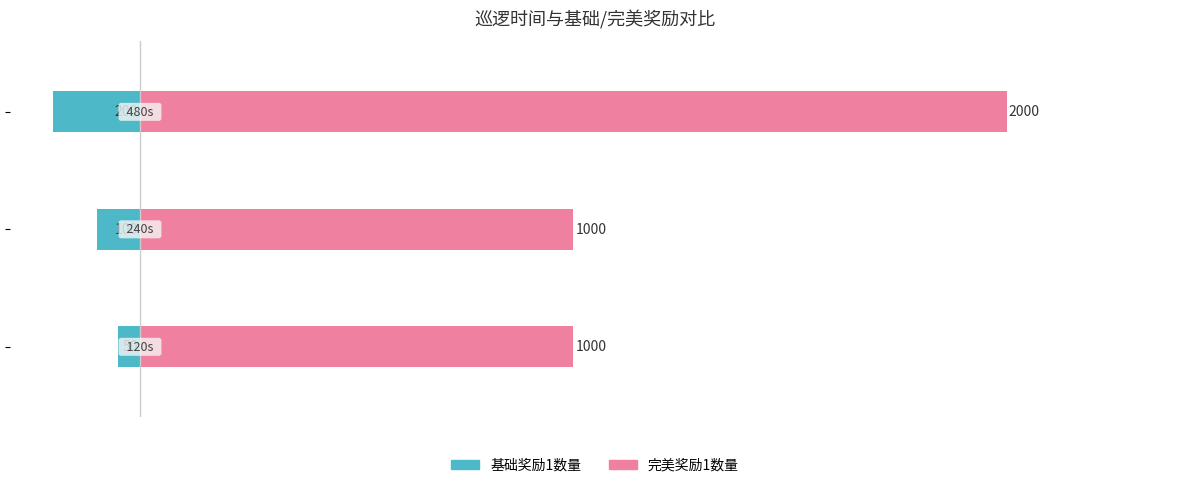

Does the chart contain stacked bars?

No